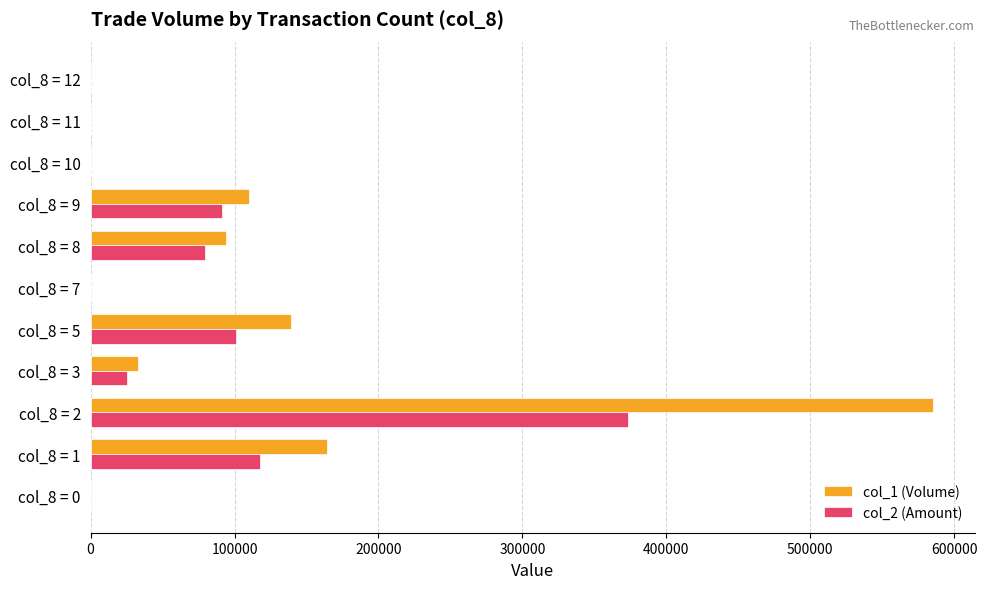

Between col_8 = 1 and col_8 = 8, which series saw the biggest shift?

col_1 (Volume)